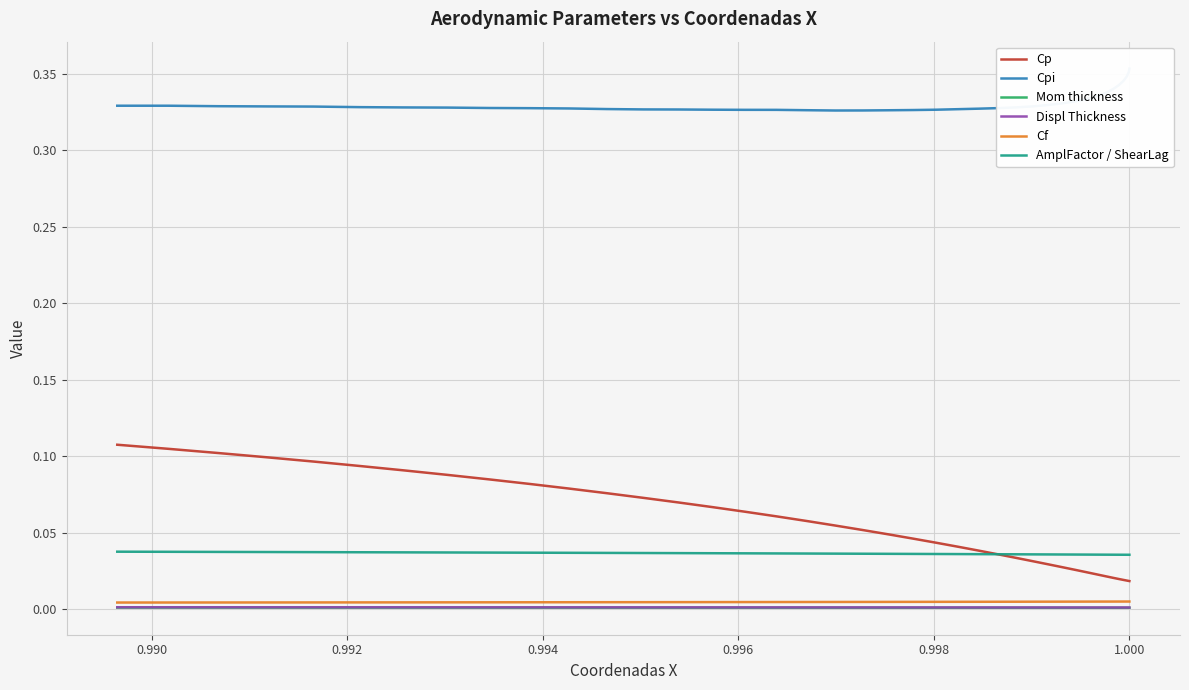

Count the Mom thickness values in the range 0 to 1.

40